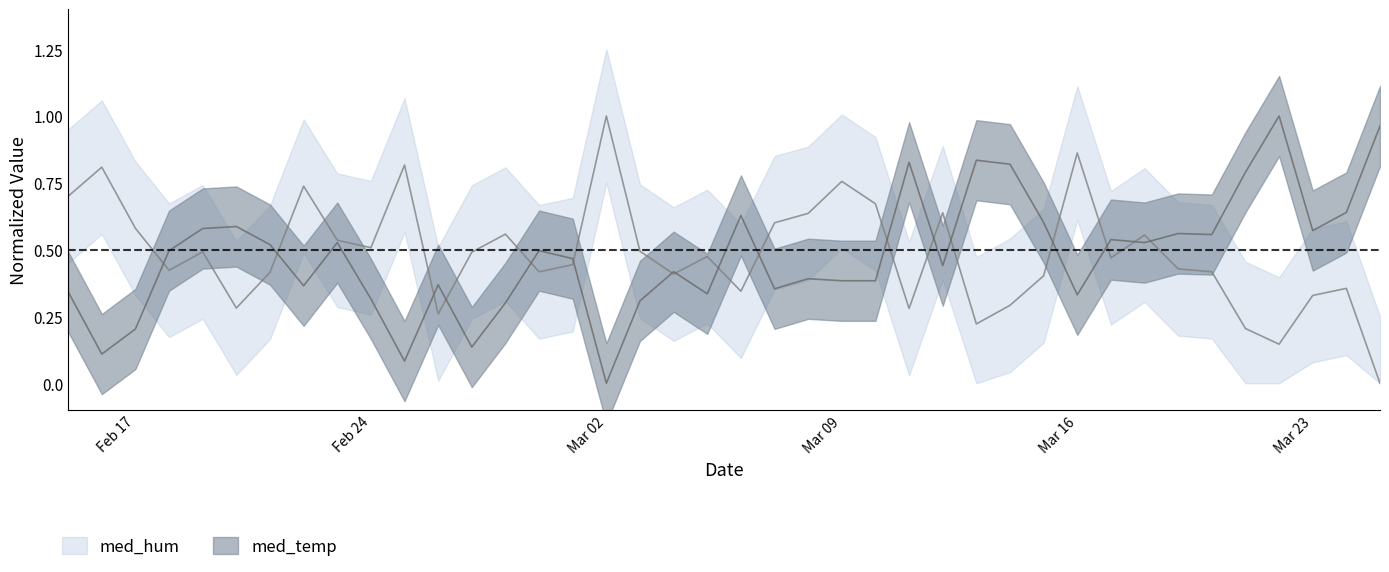

The med_hum series shows 1.0 at Feb 17. True or false?

False